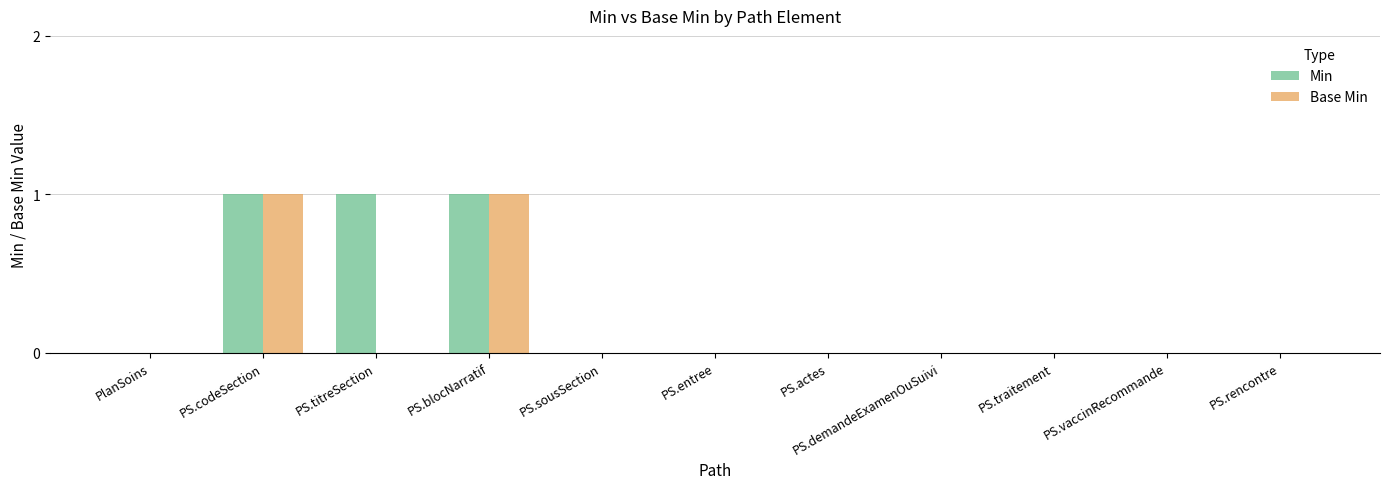

Count the number of data series in this chart.

2